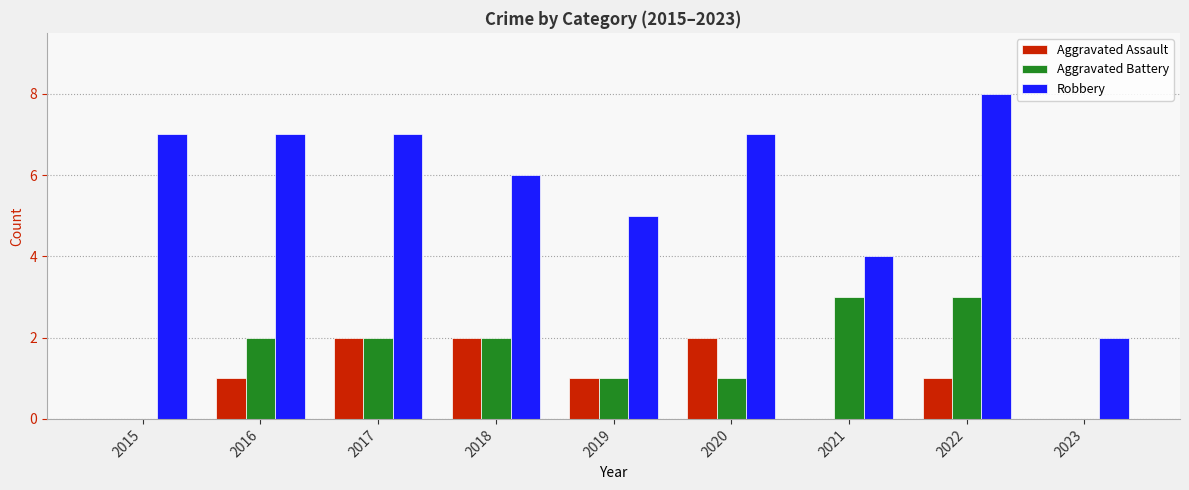

Between 2017 and 2020, which series saw the biggest shift?

Aggravated Battery